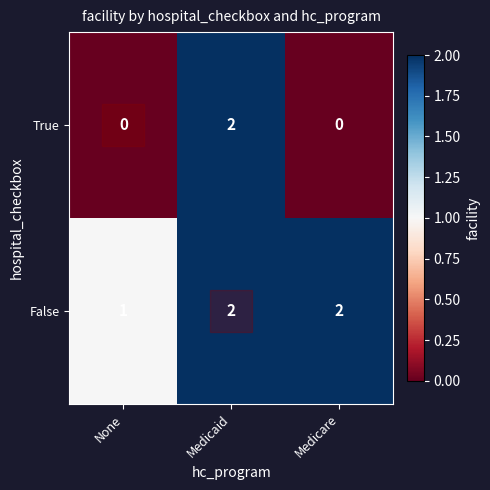

Which series changed the most between None and Medicare?

False